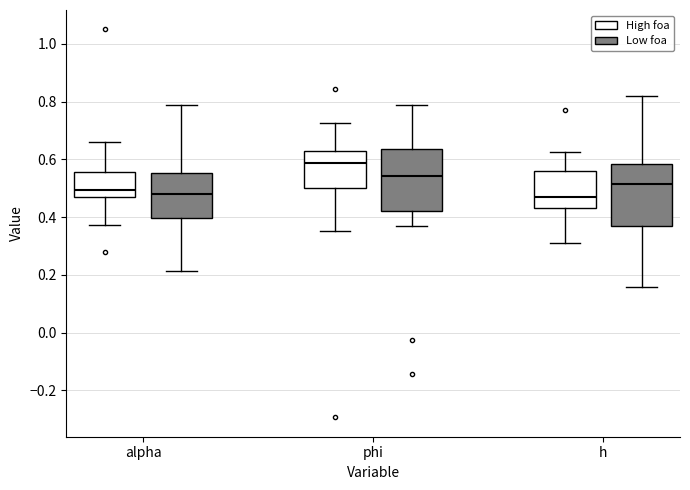

Reading left to right, read every box against the y-axis: the position of its median line, the range the box covers, and the ends of its whiskers. The values are not printed on the chart, so give them approximately, as read against the axis.

alpha (High foa): median 0.50, box 0.46 to 0.56, whiskers 0.38 to 0.66
alpha (Low foa): median 0.48, box 0.40 to 0.56, whiskers 0.22 to 0.78
phi (High foa): median 0.58, box 0.50 to 0.64, whiskers 0.36 to 0.72
phi (Low foa): median 0.54, box 0.42 to 0.64, whiskers 0.36 to 0.78
h (High foa): median 0.48, box 0.44 to 0.56, whiskers 0.30 to 0.62
h (Low foa): median 0.52, box 0.38 to 0.58, whiskers 0.16 to 0.82